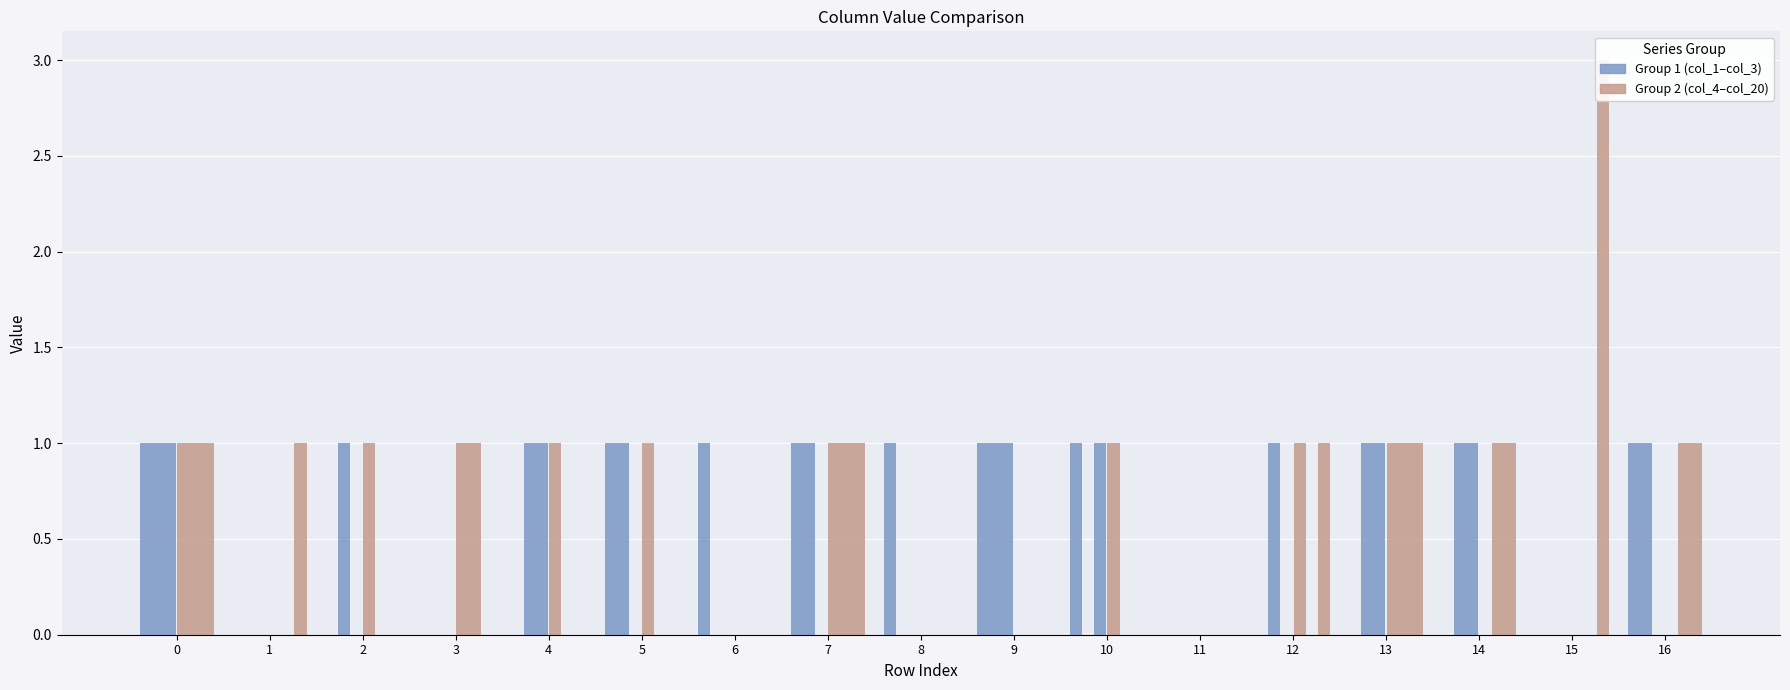

Is it true that col_3 equals 2 at 14?

False